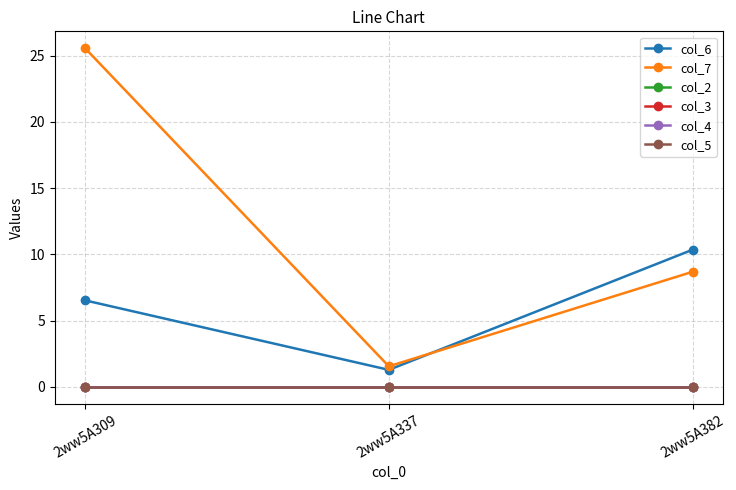

At which label is col_2 closest to 0?

2ww5A309